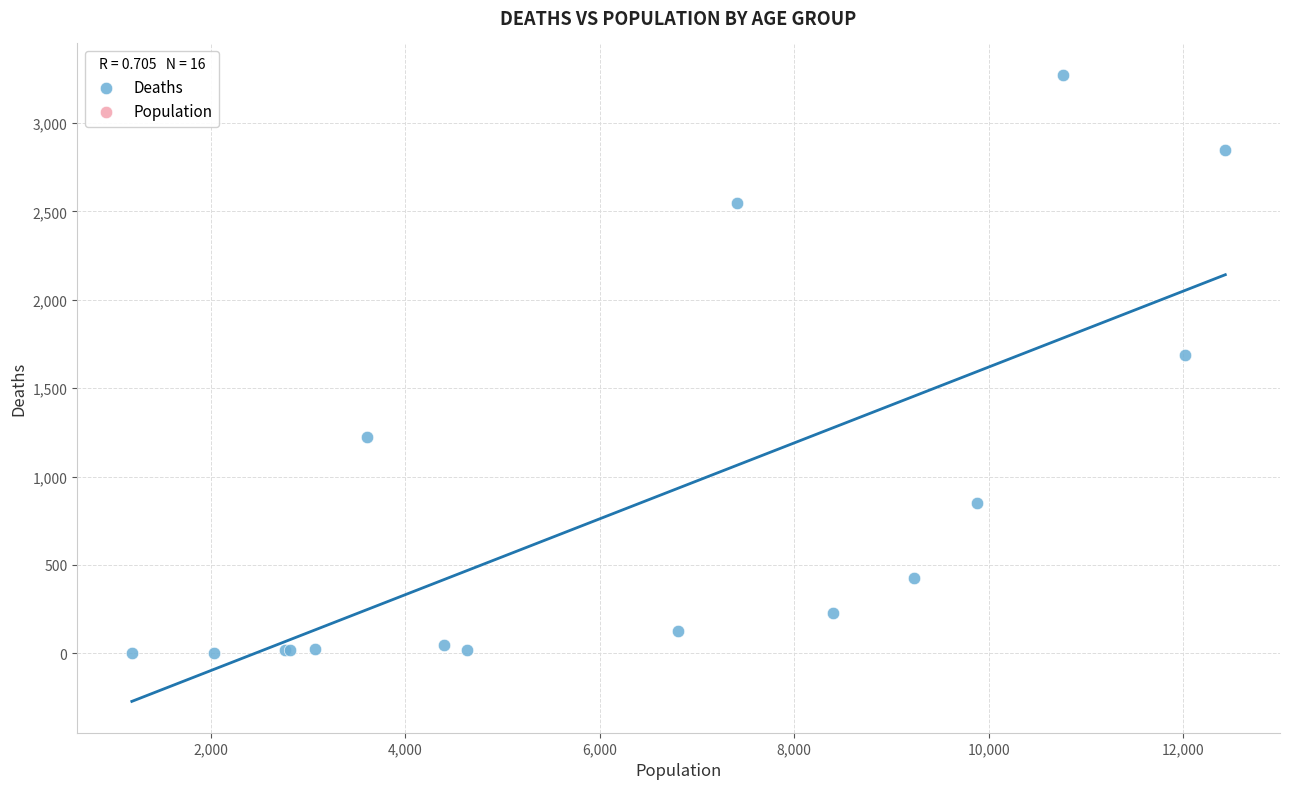

What Y value in the scatter plot is closest to 1638?

1690